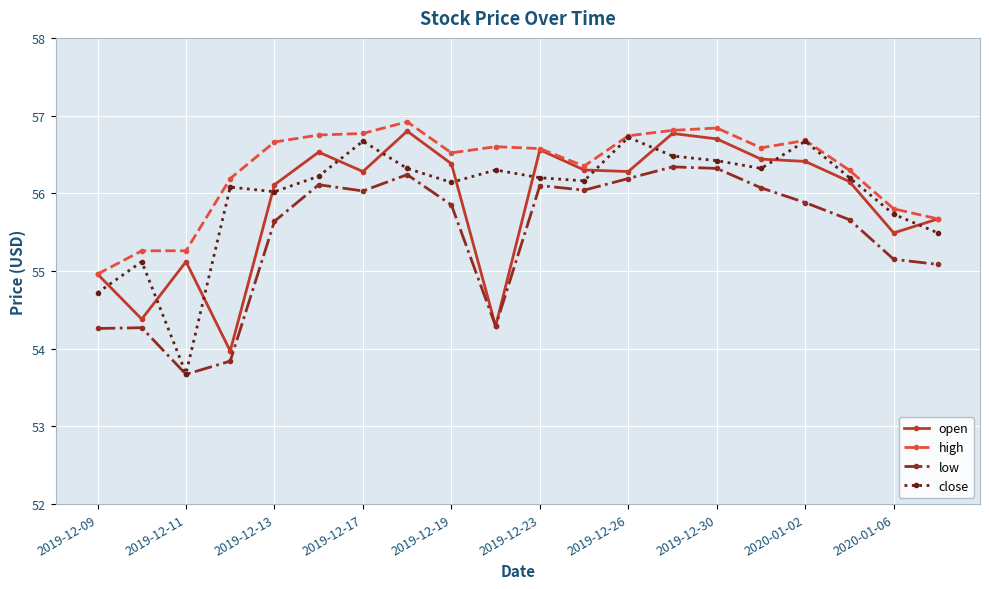

True or false: low and high cross at least once.

False